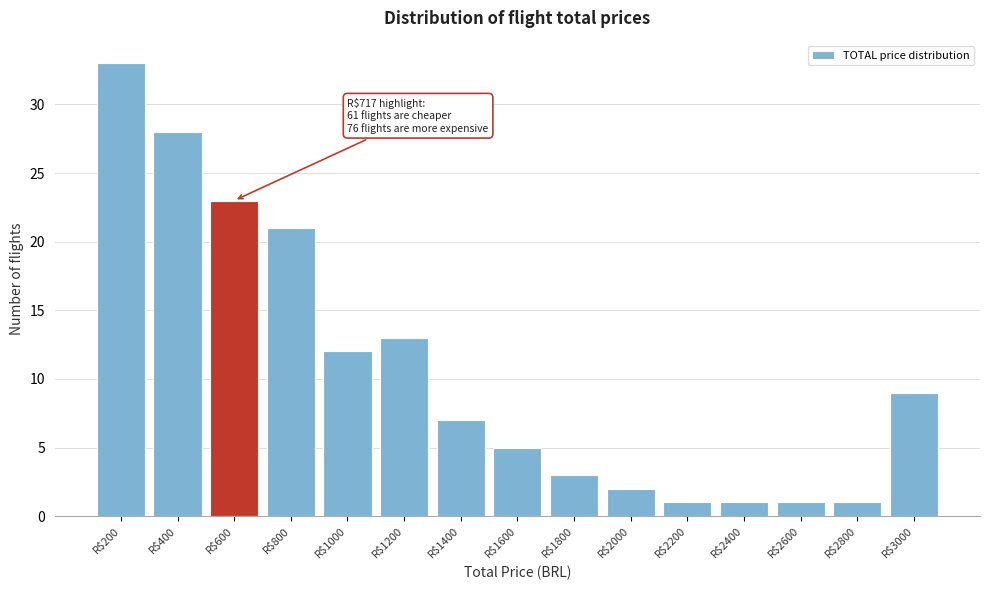

Reading right to left, extract all data points from this chart.

9	1	1	1	1	2	3	5	7	13	12	21	23	28	33